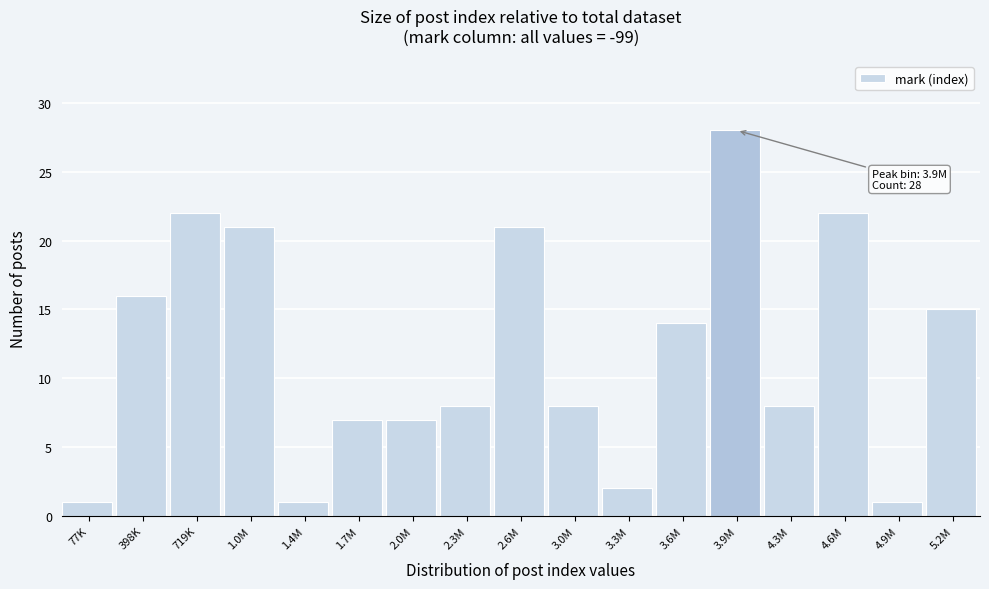

Reading left to right, what are all the values shown in this chart?

1	16	22	21	1	7	7	8	21	8	2	14	28	8	22	1	15